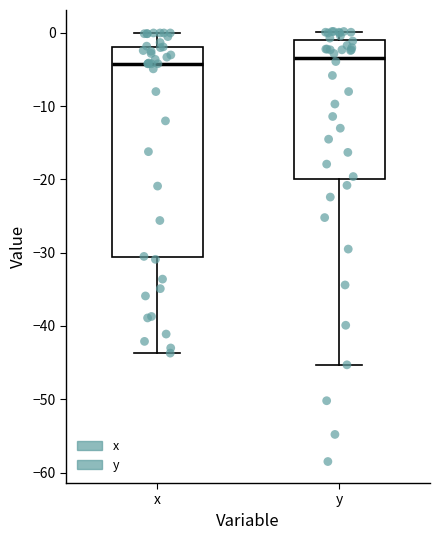

Which box is the tallest, from its lower edge to its upper edge?

x